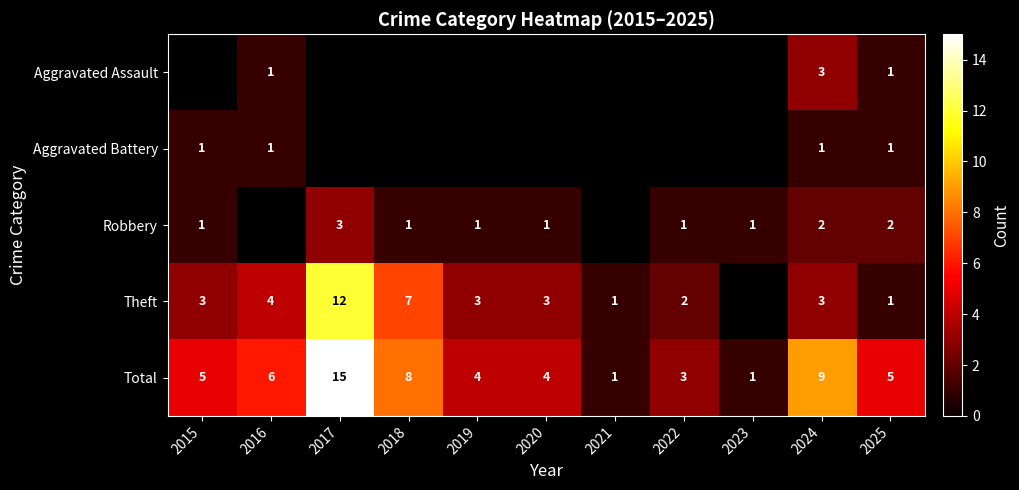

True or false: Total has a value of 0 at 2023.

False